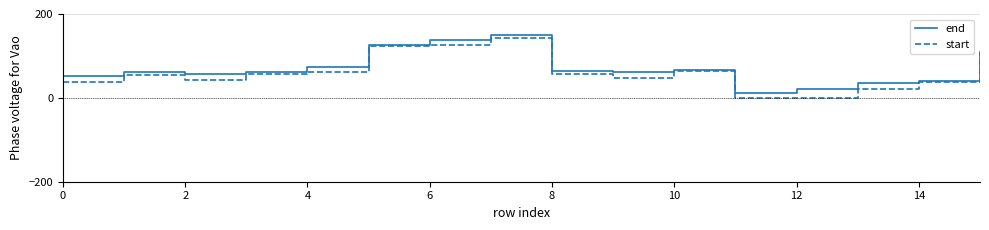

What is the average value of the end series?

70